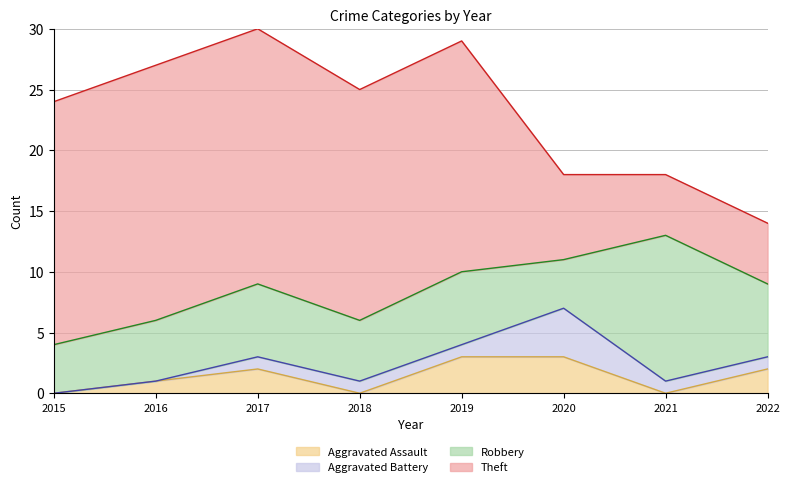

Reading right to left, transcribe all the data shown in this chart.

Aggravated Assault: 2022=2	2021=0	2020=3	2019=3	2018=0	2017=2	2016=1	2015=0
Aggravated Battery: 2022=1	2021=1	2020=4	2019=1	2018=1	2017=1	2016=0	2015=0
Robbery: 2022=6	2021=12	2020=4	2019=6	2018=5	2017=6	2016=5	2015=4
Theft: 2022=5	2021=5	2020=7	2019=19	2018=19	2017=21	2016=21	2015=20